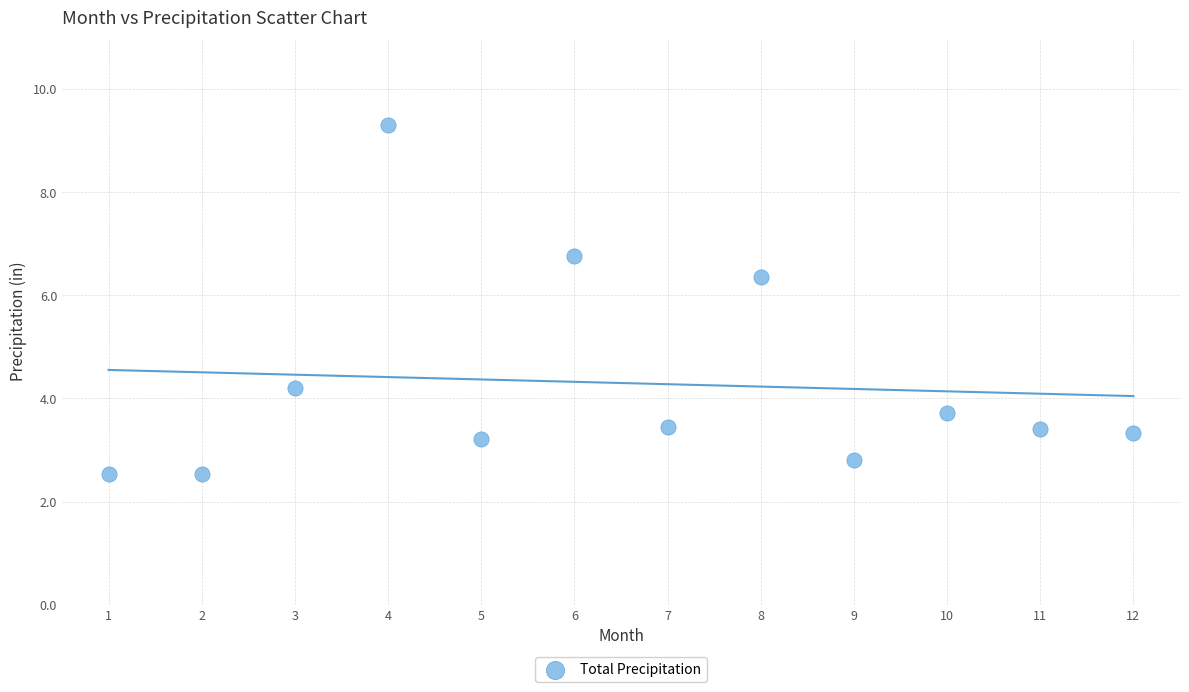

What Y value in the scatter plot is closest to 5?

4.2